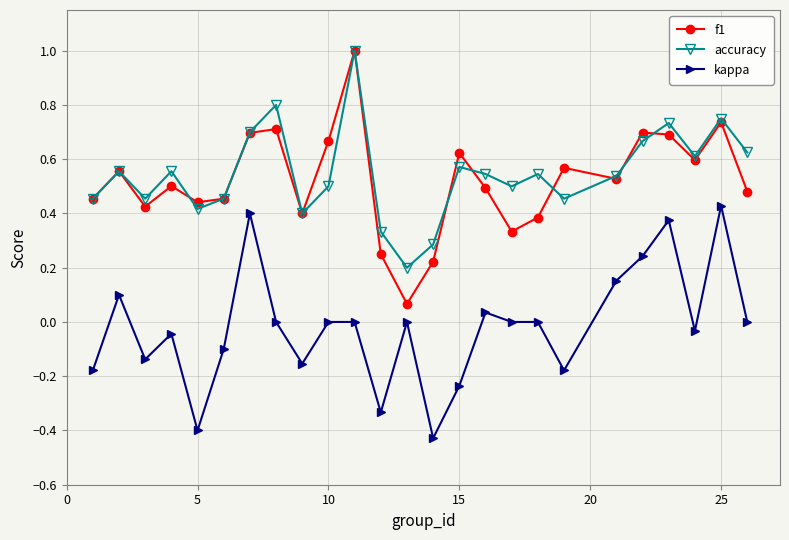

Which series has the largest range (max minus min)?

f1